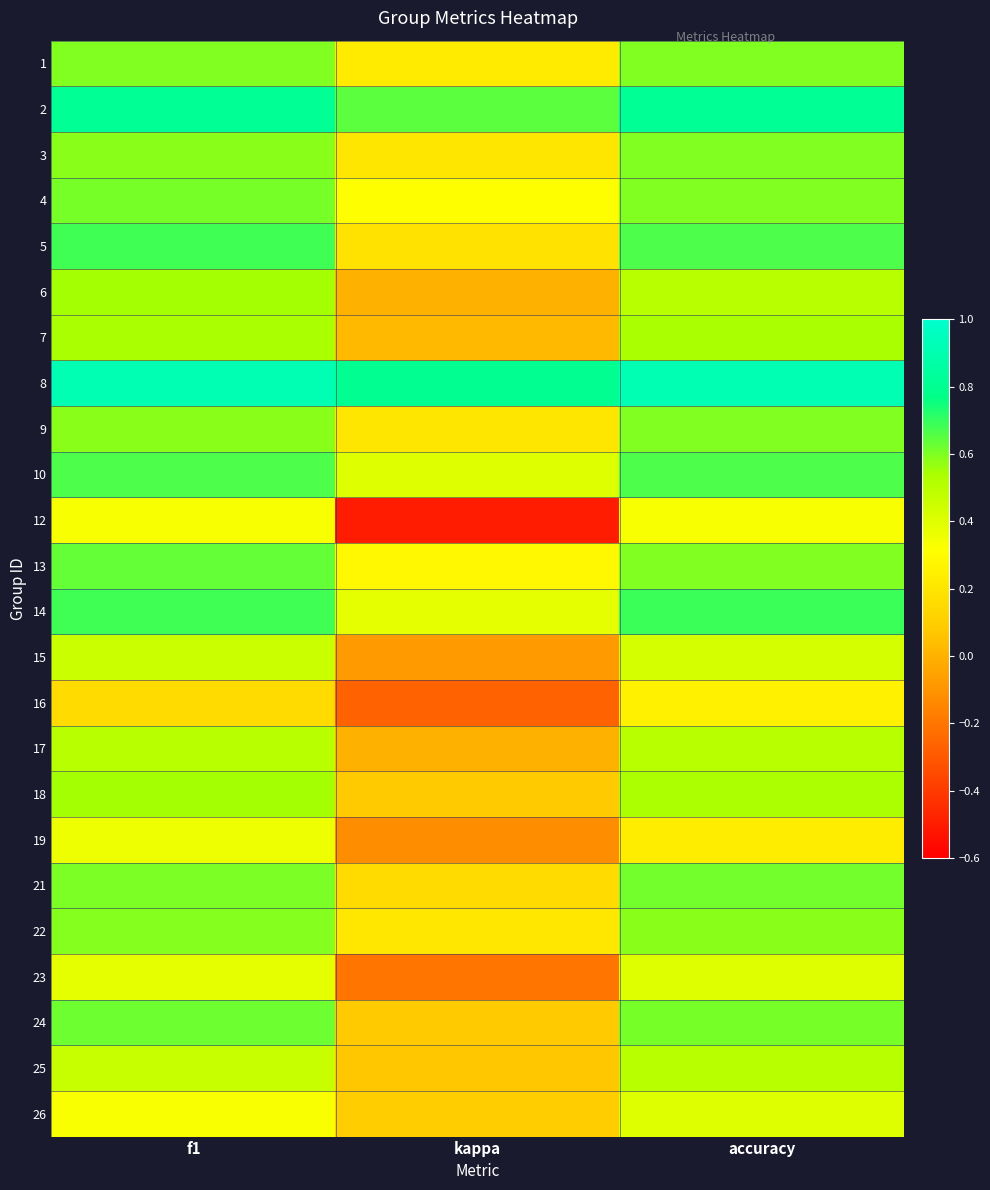

Reading right to left, what are all the values shown in this chart?

1: accuracy=0.6	kappa=0.2	f1=0.6
2: accuracy=0.8	kappa=0.6	f1=0.8
3: accuracy=0.6	kappa=0.2	f1=0.6
4: accuracy=0.6	kappa=0.3	f1=0.6
5: accuracy=0.7	kappa=0.2	f1=0.7
6: accuracy=0.5	kappa=0.0	f1=0.5
7: accuracy=0.5	kappa=0.0	f1=0.5
8: accuracy=0.9	kappa=0.8	f1=0.9
9: accuracy=0.6	kappa=0.2	f1=0.6
10: accuracy=0.7	kappa=0.4	f1=0.7
12: accuracy=0.3	kappa=-0.5	f1=0.3
13: accuracy=0.6	kappa=0.3	f1=0.6
14: accuracy=0.7	kappa=0.4	f1=0.7
15: accuracy=0.4	kappa=-0.1	f1=0.5
16: accuracy=0.2	kappa=-0.3	f1=0.1
17: accuracy=0.5	kappa=0.0	f1=0.5
18: accuracy=0.5	kappa=0.1	f1=0.5
19: accuracy=0.2	kappa=-0.1	f1=0.4
21: accuracy=0.6	kappa=0.2	f1=0.6
22: accuracy=0.6	kappa=0.2	f1=0.6
23: accuracy=0.4	kappa=-0.2	f1=0.4
24: accuracy=0.6	kappa=0.1	f1=0.6
25: accuracy=0.5	kappa=0.1	f1=0.5
26: accuracy=0.4	kappa=0.1	f1=0.3